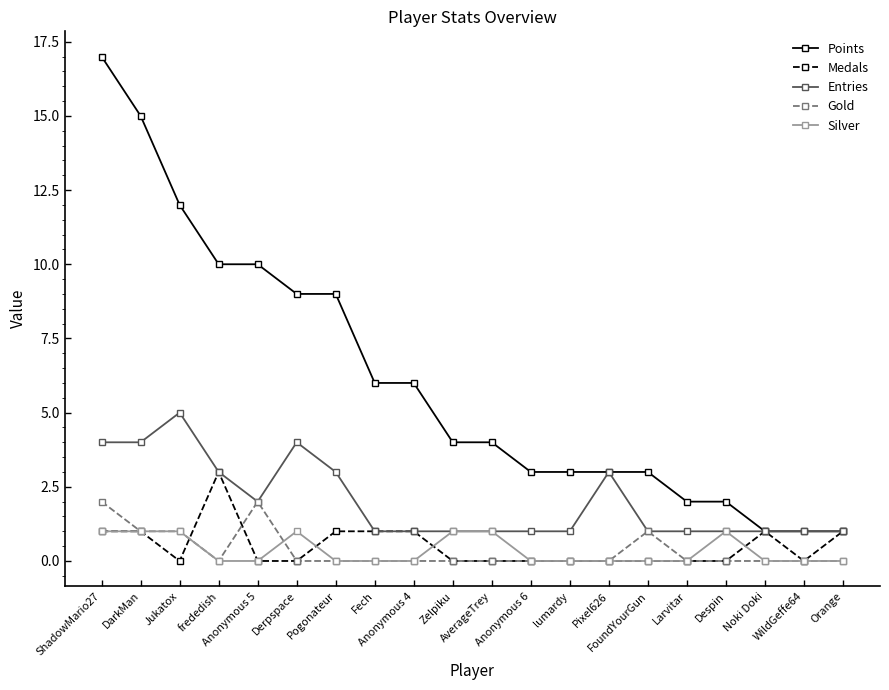

Which series has the largest range (max minus min)?

Points